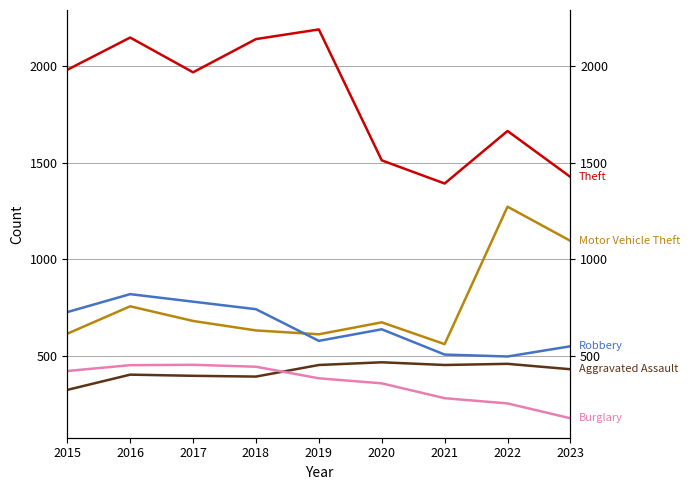

The value of Robbery at 2021 is 506. True or false?

True